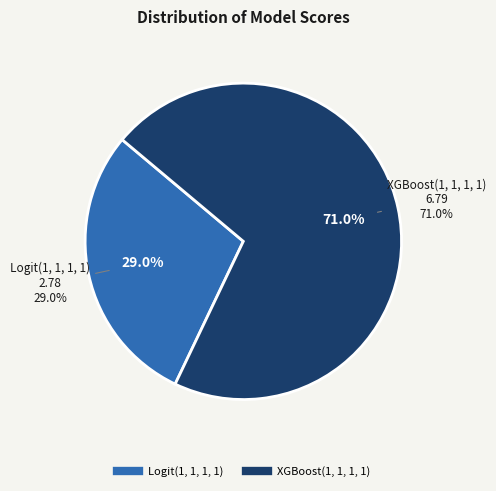

True or false: Logit(1, 1, 1, 1) accounts for 42% of the total.

False